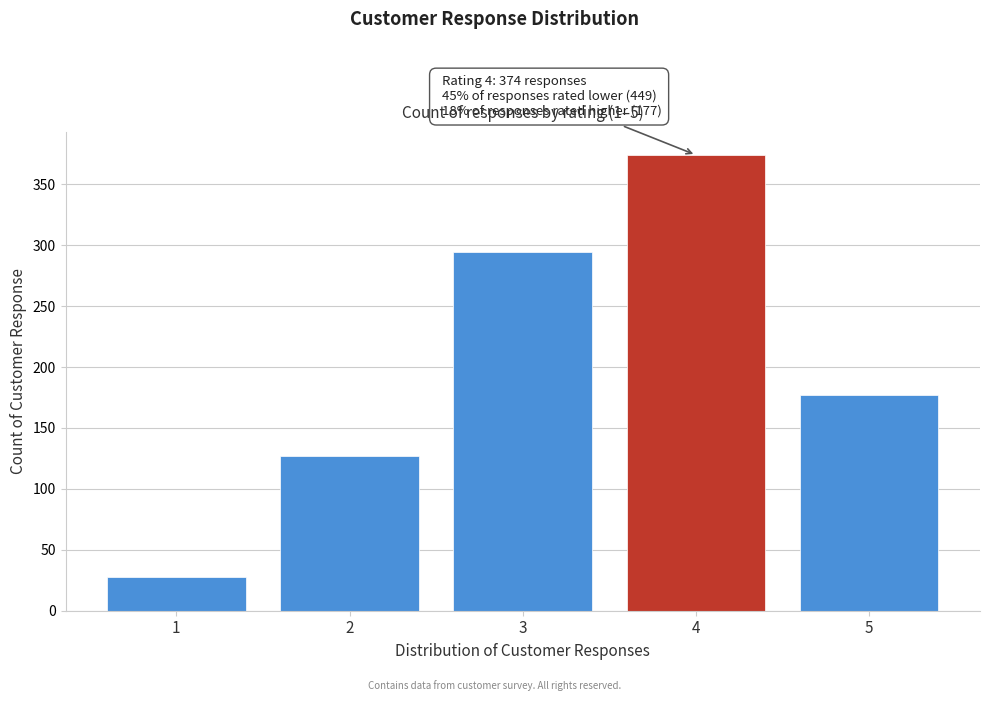

Reading left to right, list all the values displayed in this chart.

28	127	294	374	177